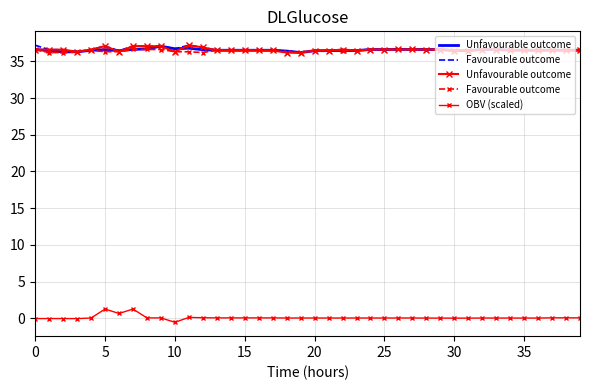

What are all the series names shown in the legend?

Unfavourable outcome, Favourable outcome, OBV (scaled)